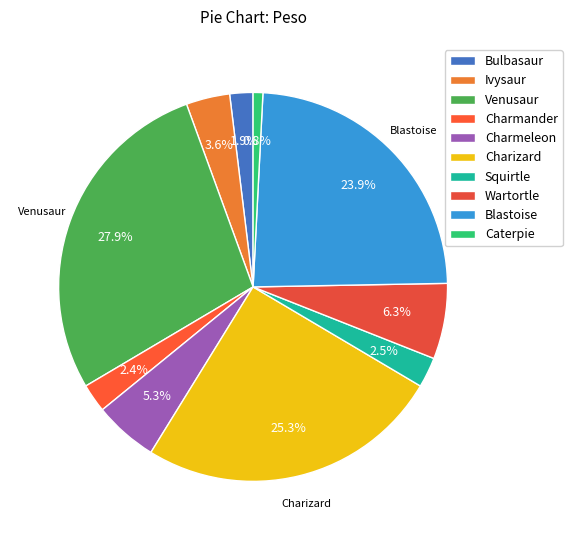

Between Charmander and Wartortle, which is larger?

Wartortle